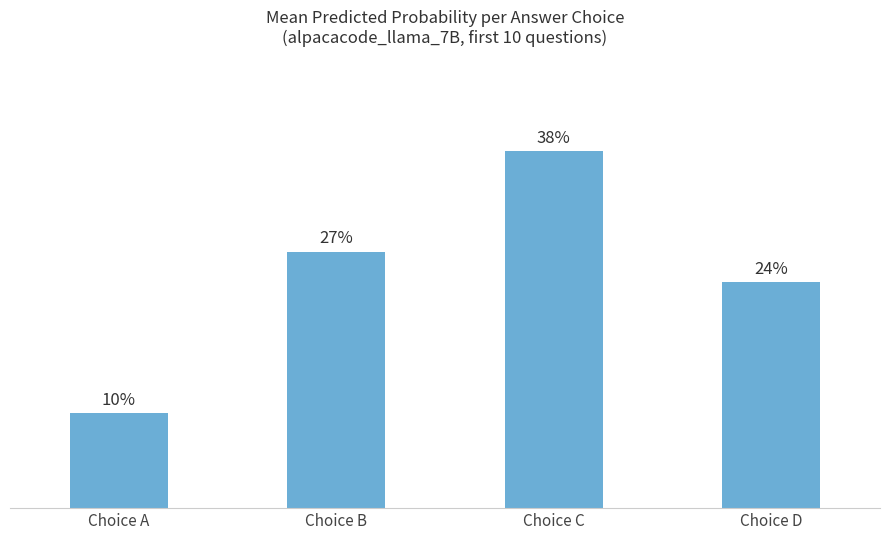

How many bars are there in total?

4